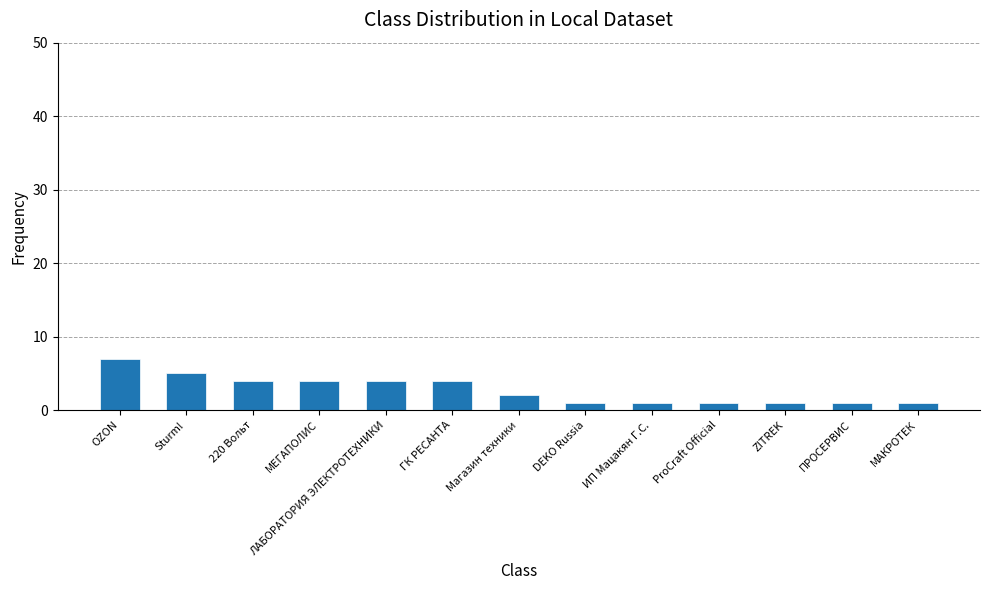

Does the chart contain stacked bars?

No